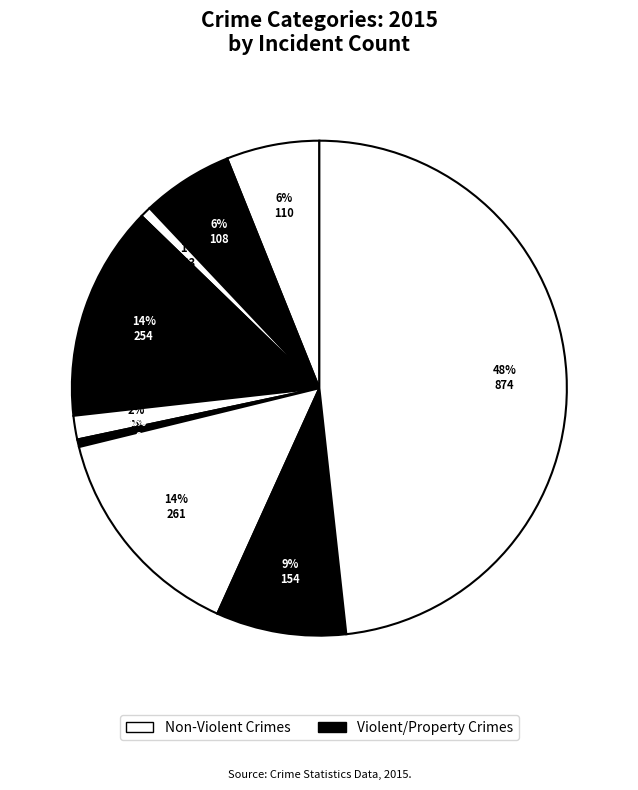

To the nearest percent, what is the average slice percentage?

11%